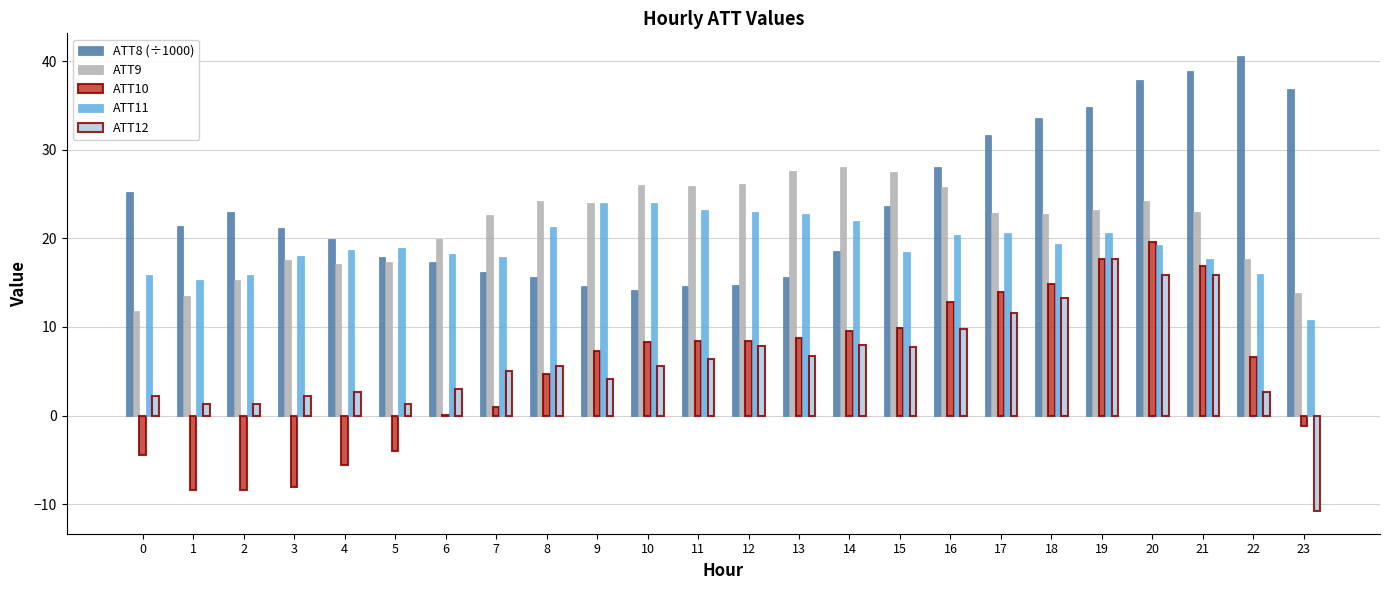

Count the number of data series in this chart.

5